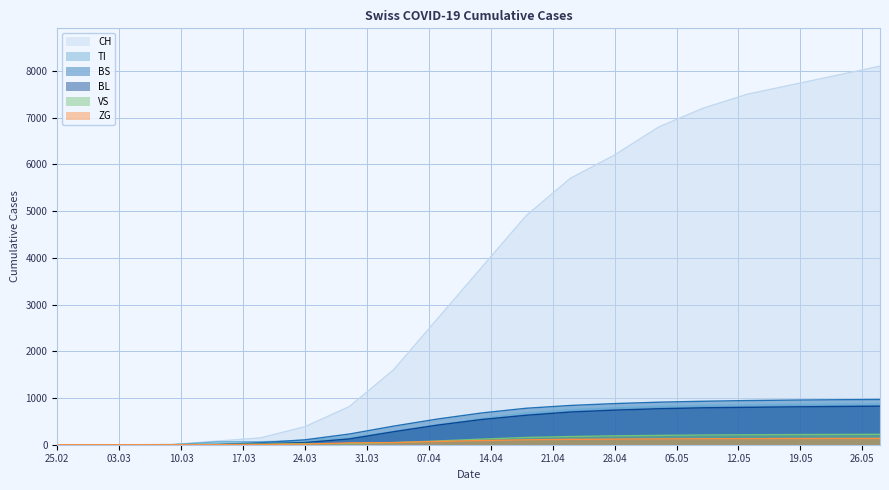

What is the total value across all series at 2020-05-13?

10438